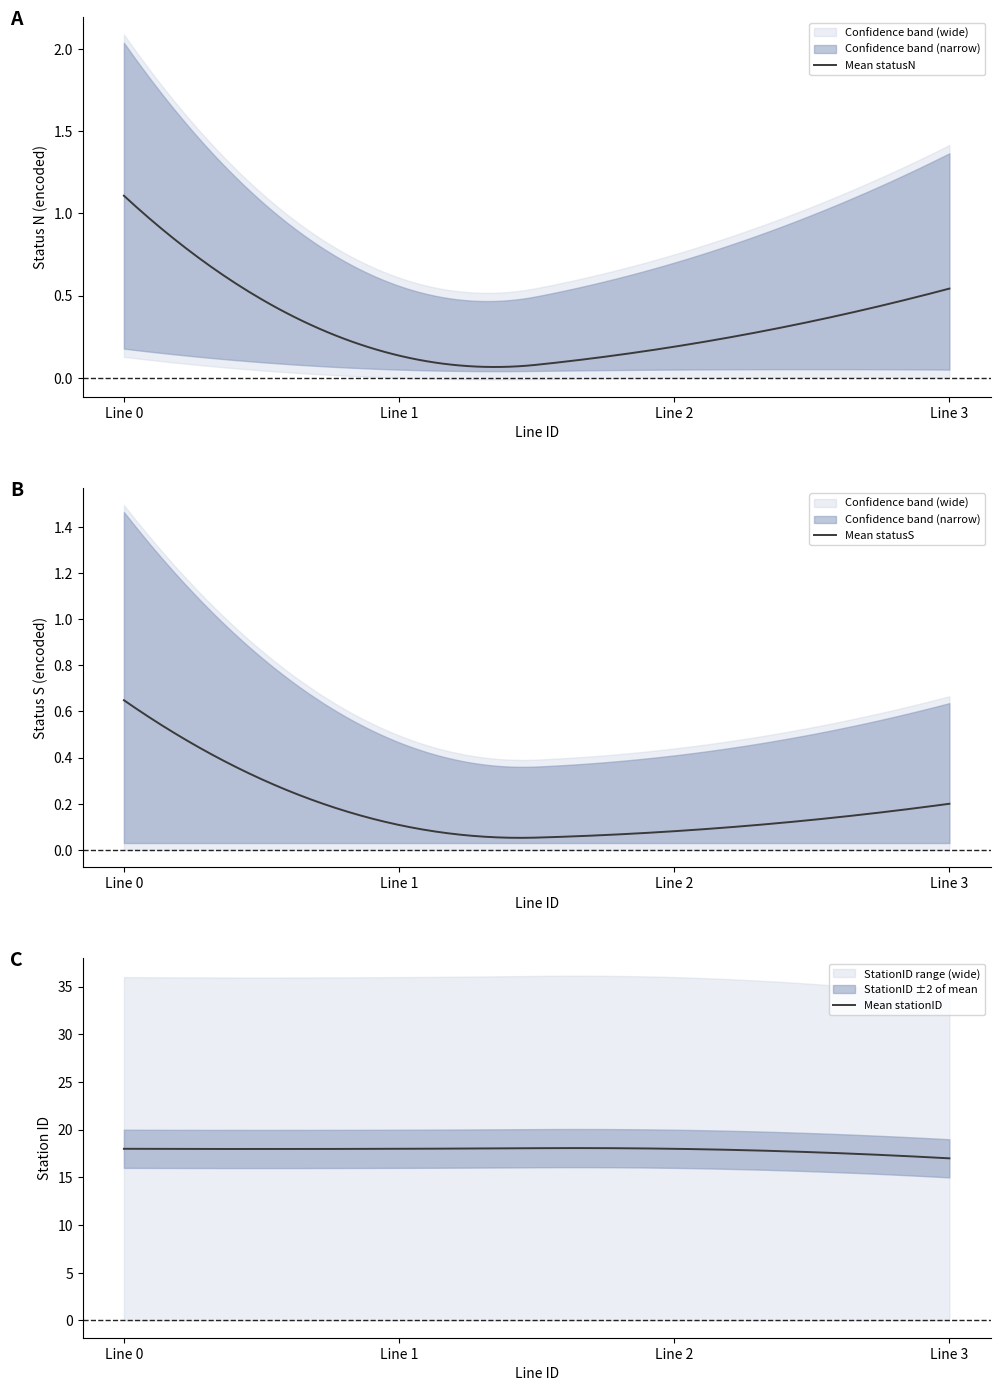

True or false: M_count and H_count cross at least once.

False